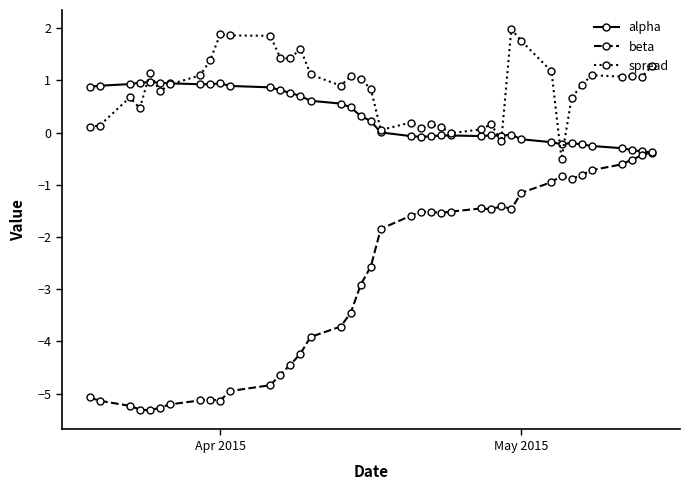

At how many categories does at least one series exceed -2?

40